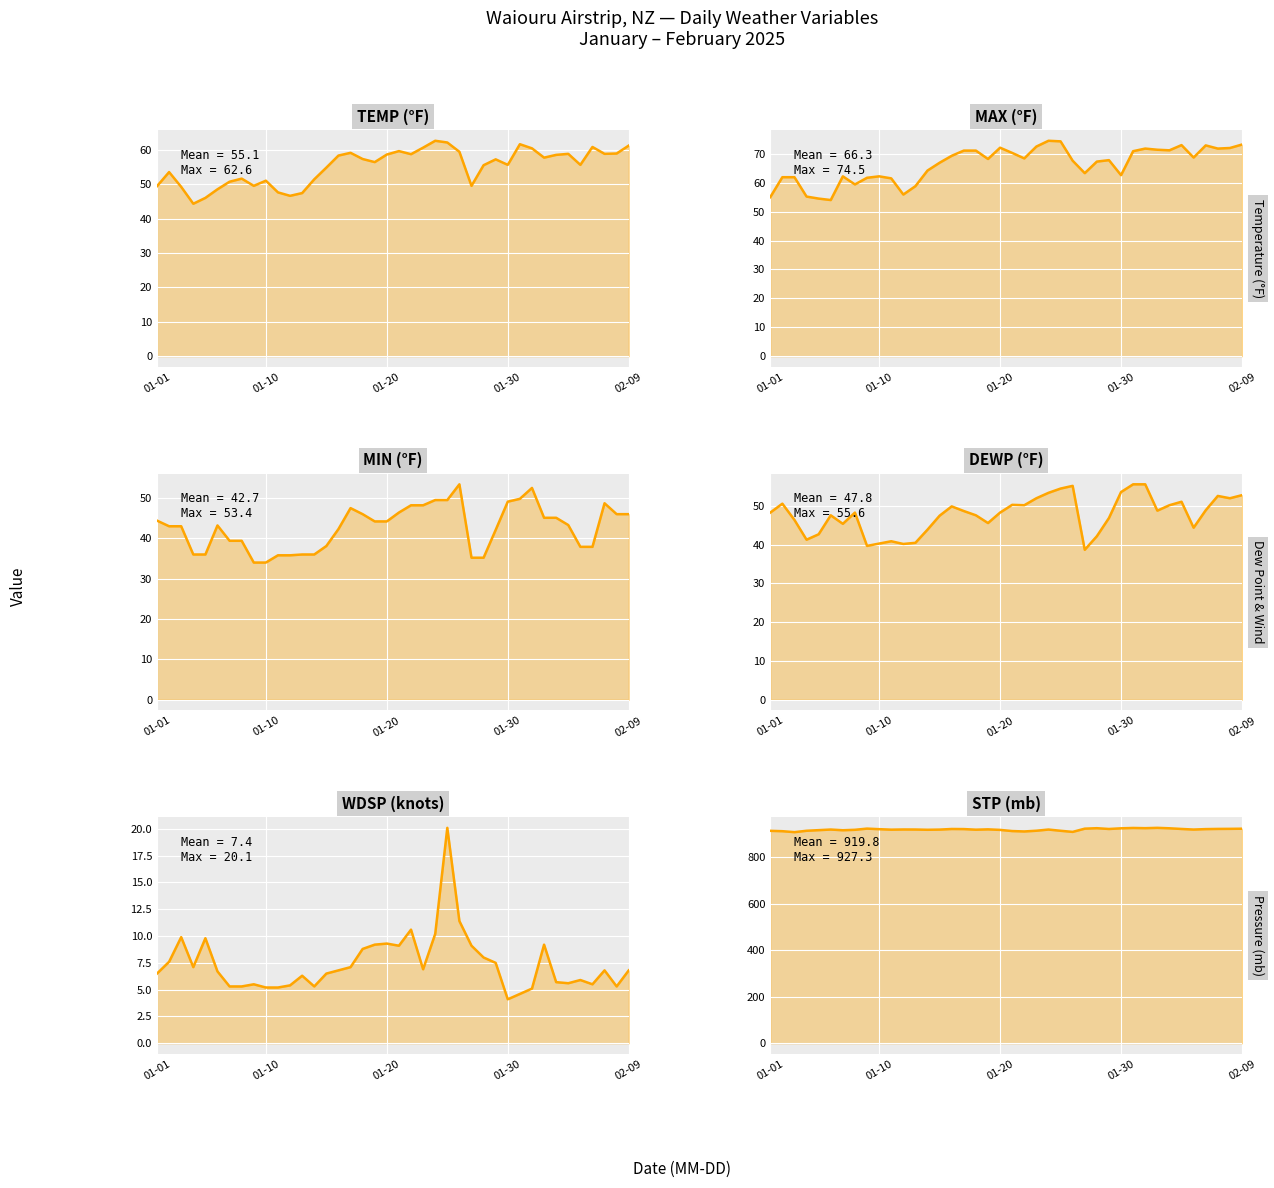

What is the sum of the DEWP values at 38 and 18?

97.6